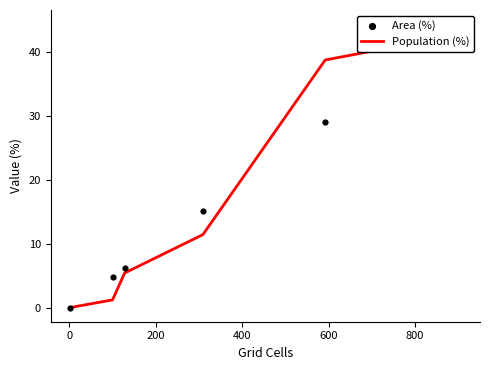

Which series has the widest spread of Y values?

Area (%)